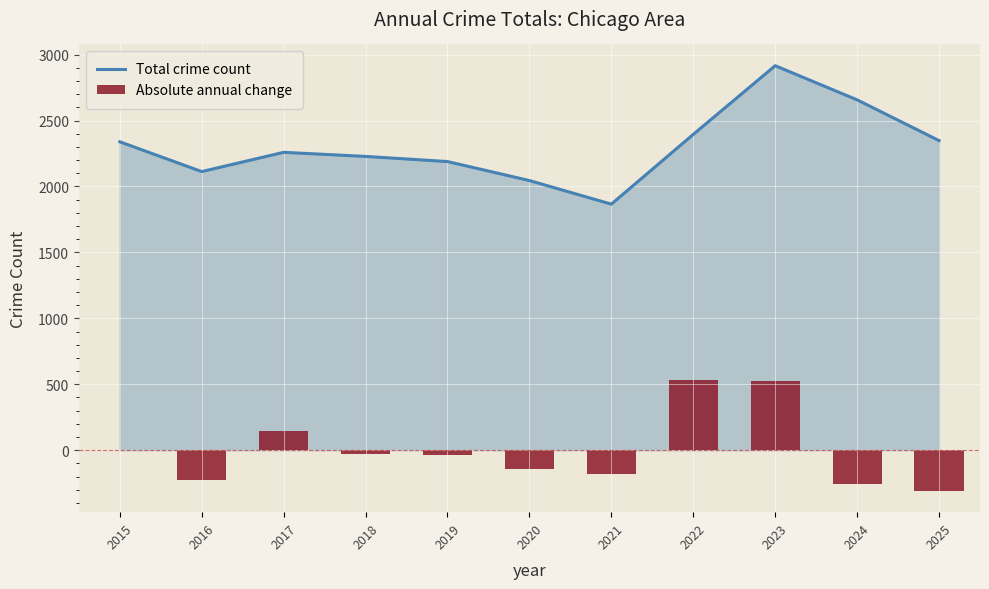

Count the number of values greater than 2259.

5